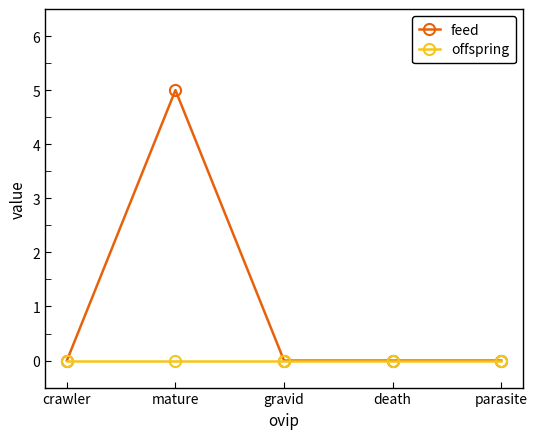

True or false: feed has a value of 0 at gravid.

True